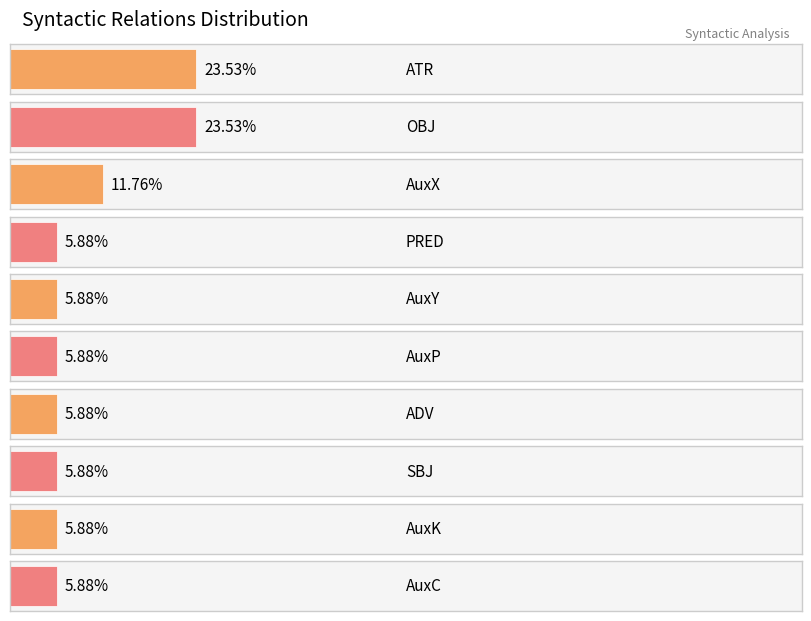

The chart shows a value of 0 at AuxX. True or false?

False